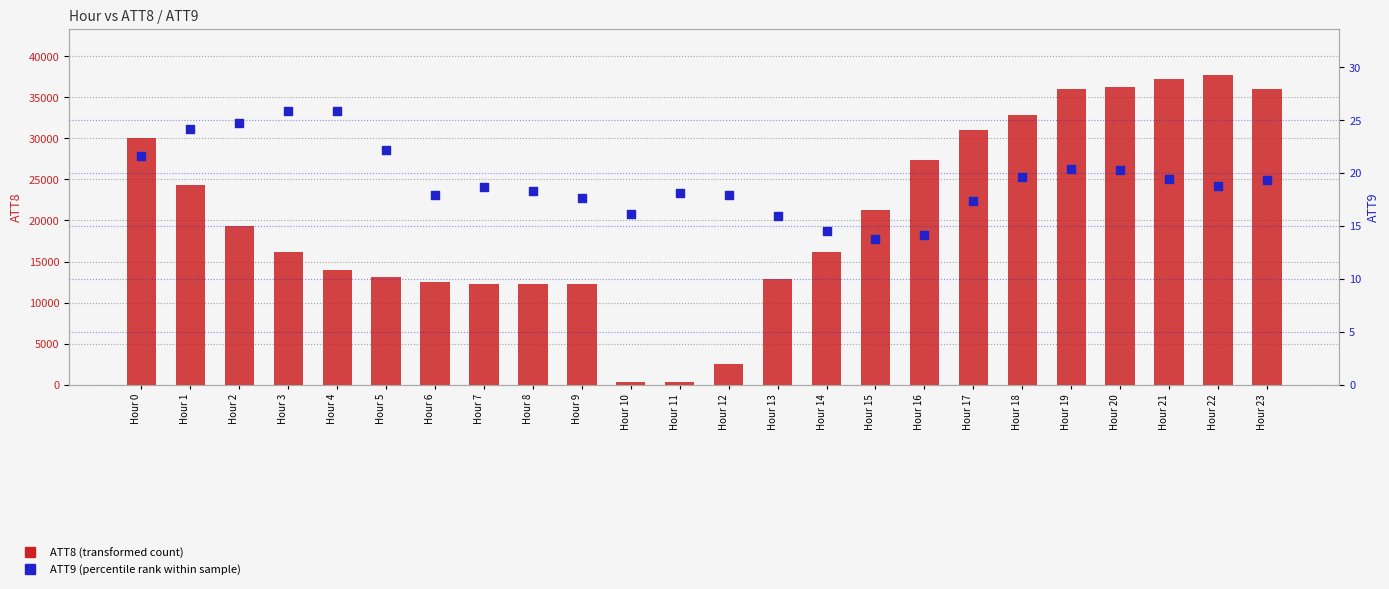

Which series reaches the maximum Y coordinate?

ATT8 (transformed count)